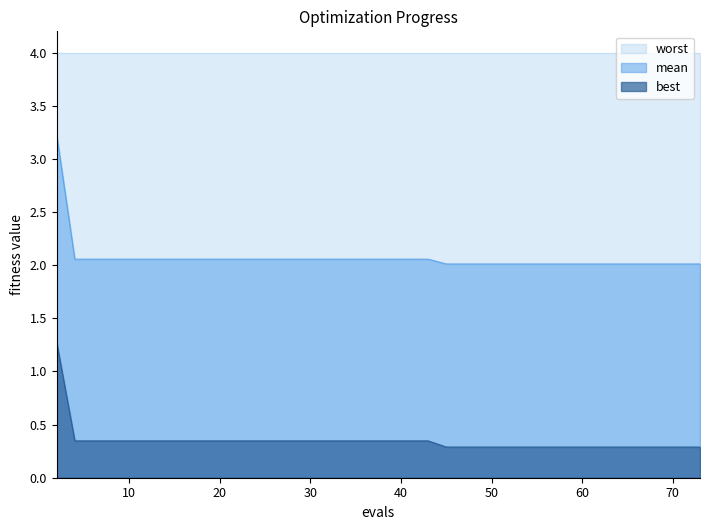

Rank the series by their average value, from highest to lowest.

worst, mean, best